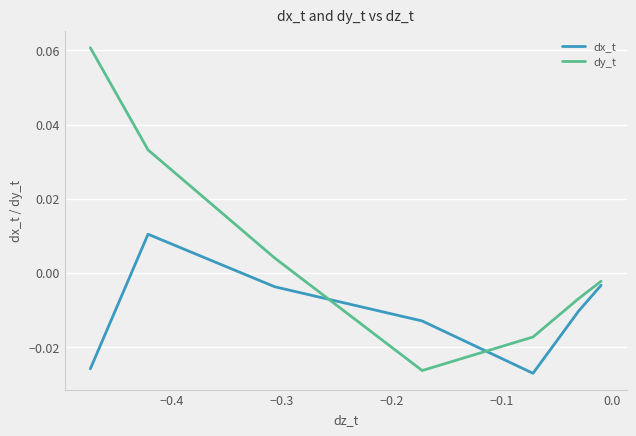

True or false: dx_t and dy_t cross at least once.

True